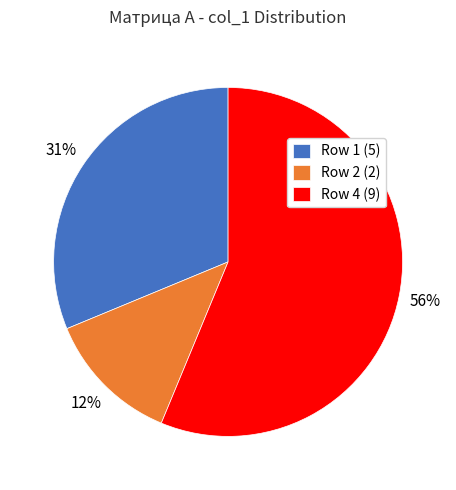

Which has a higher value, Row 4 (9) or Row 2 (2)?

Row 4 (9)